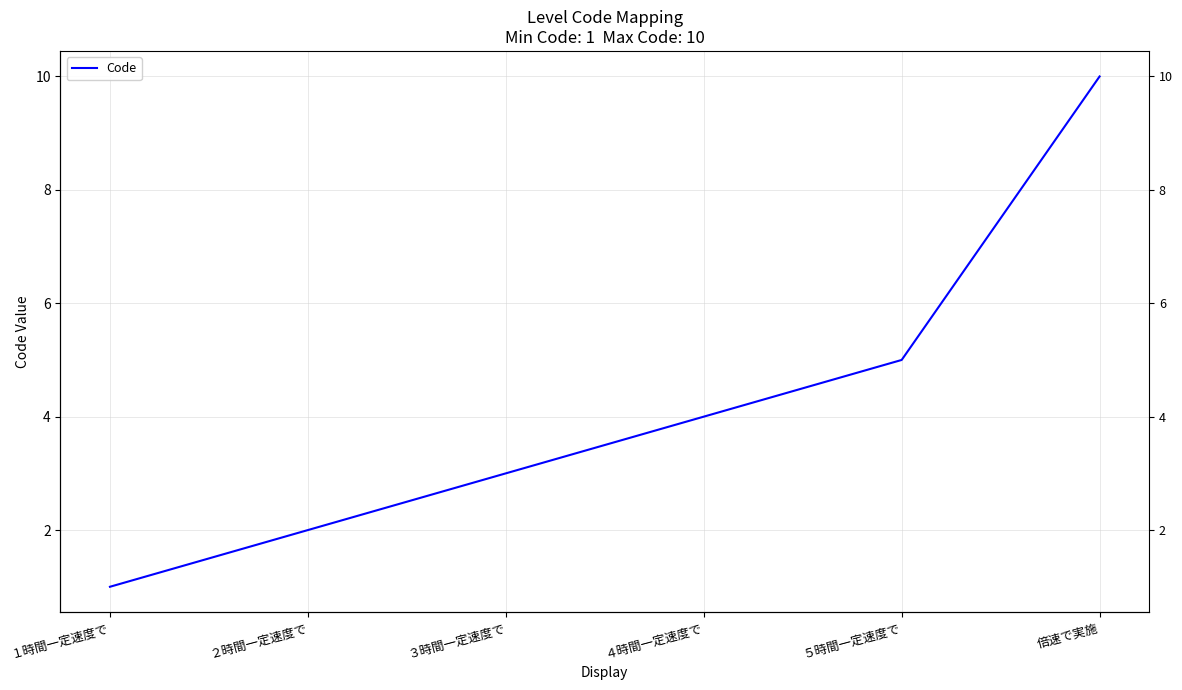

How many data points are above 4?

2